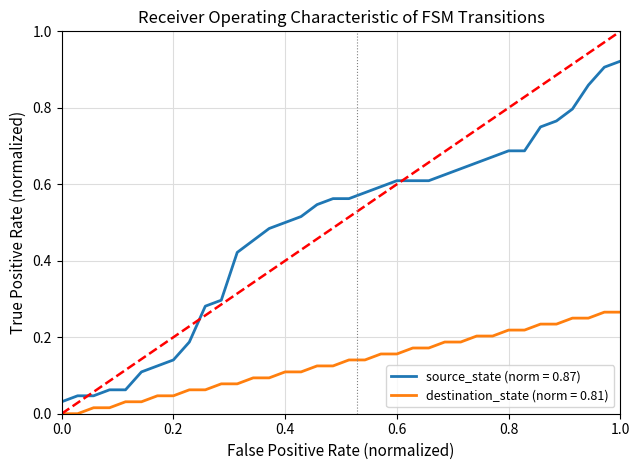

Which series has the largest range (max minus min)?

source_state (norm = 0.87)